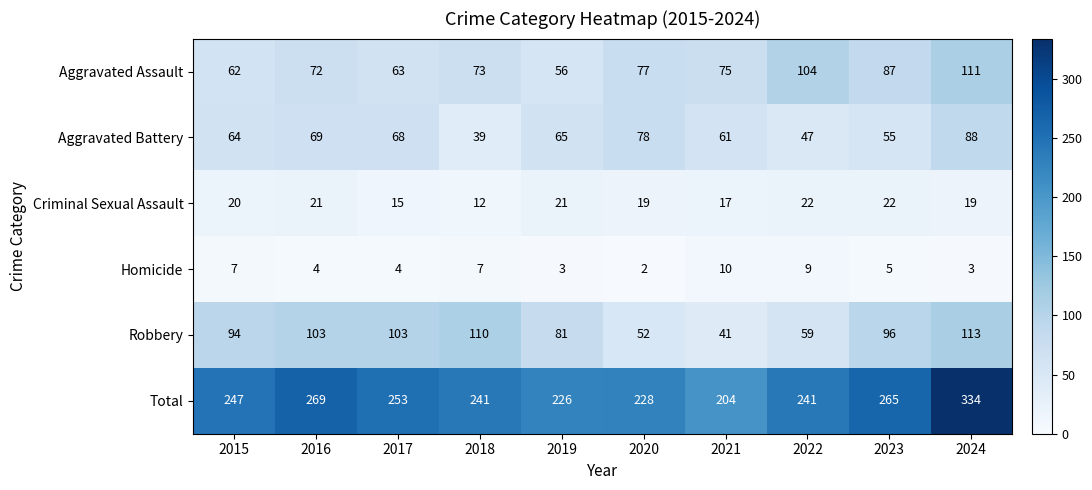

Which series has the largest total across all categories?

Total